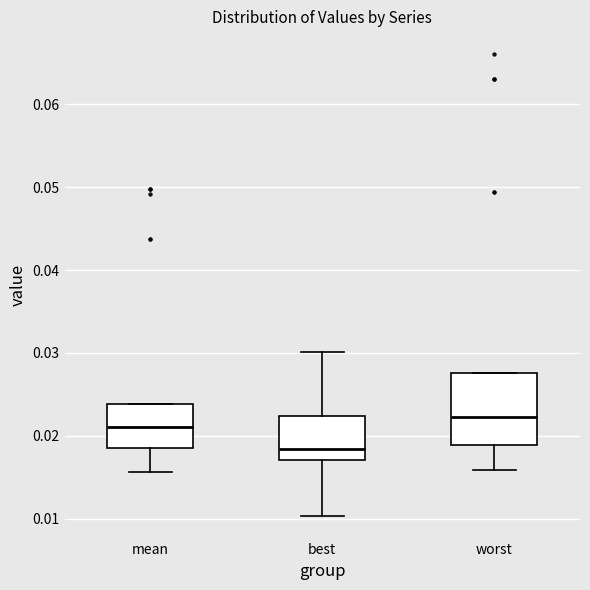

Where is the upper edge of the box for worst on the y-axis? The values are not printed on the chart, so give them approximately, as read against the axis.

0.028